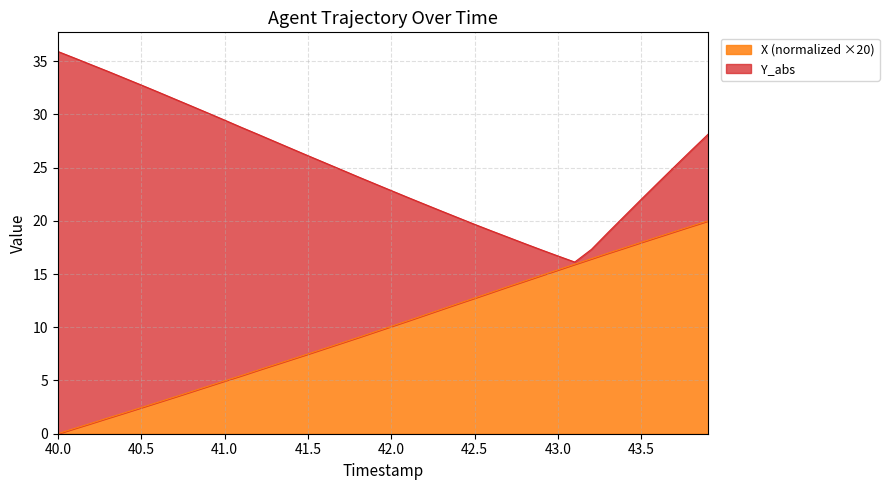

What is the total value across all series at 41.0?

29.5